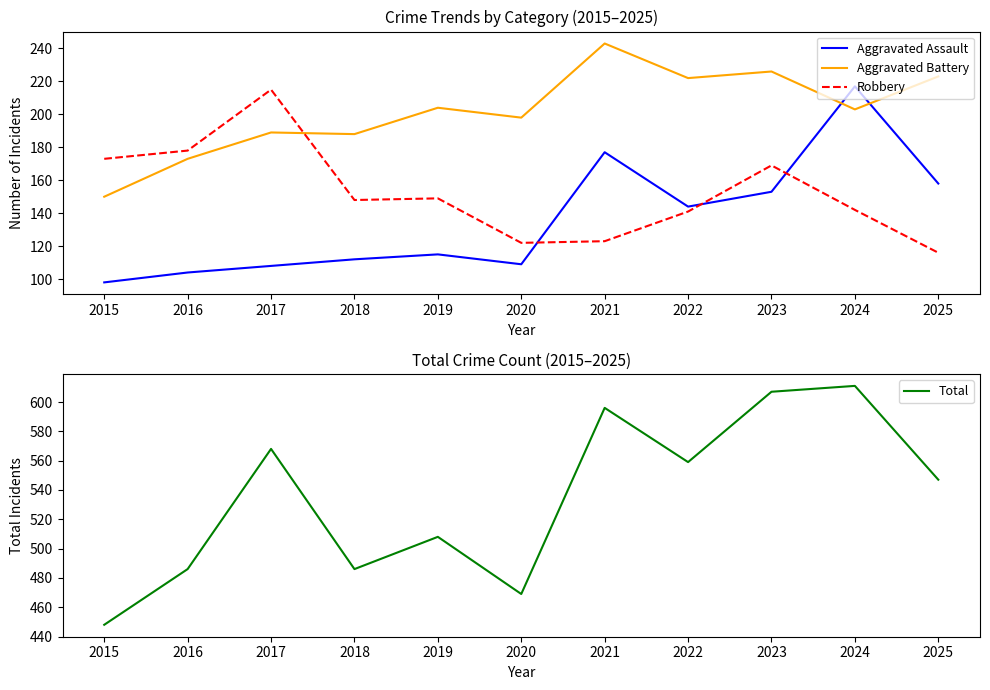

Reading left to right, transcribe all the data shown in this chart.

Aggravated Assault: 2015=98	2016=104	2017=108	2018=112	2019=115	2020=109	2021=177	2022=144	2023=153	2024=217	2025=158
Aggravated Battery: 2015=150	2016=173	2017=189	2018=188	2019=204	2020=198	2021=243	2022=222	2023=226	2024=203	2025=223
Robbery: 2015=173	2016=178	2017=215	2018=148	2019=149	2020=122	2021=123	2022=141	2023=169	2024=142	2025=116
Total: 2015=448	2016=486	2017=568	2018=486	2019=508	2020=469	2021=596	2022=559	2023=607	2024=611	2025=547